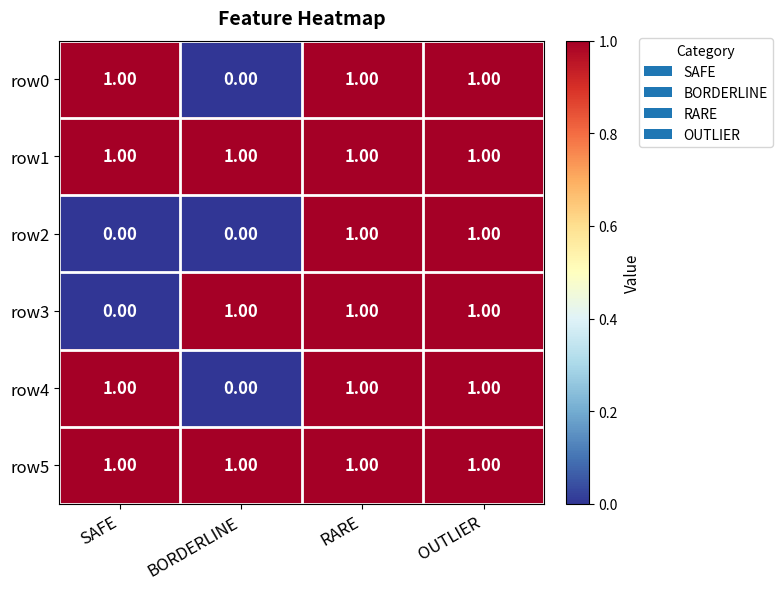

What is the total value across all series at SAFE?

4